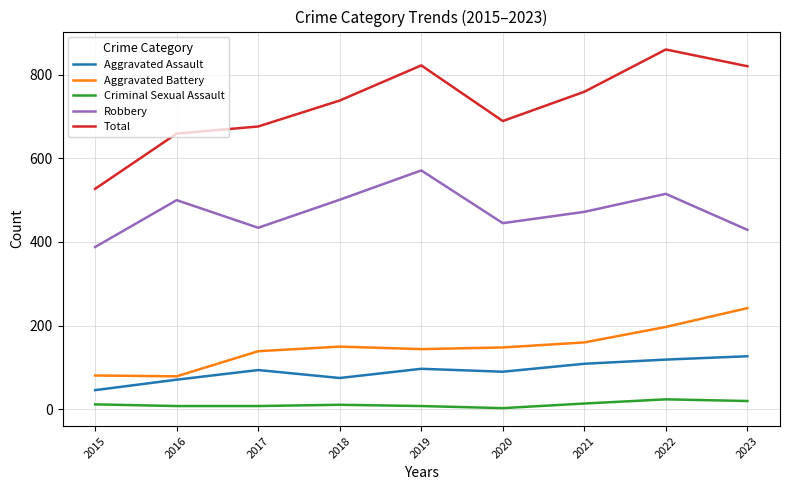

At which category is the sum across all series the highest?

2022